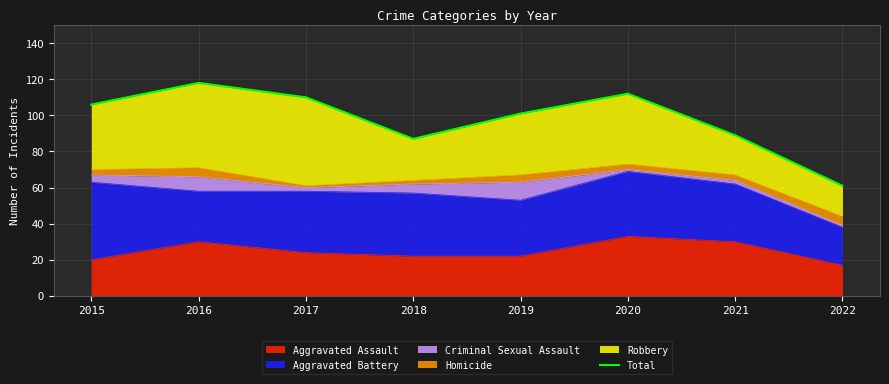

Where is the data nearest to the value 89?

2021